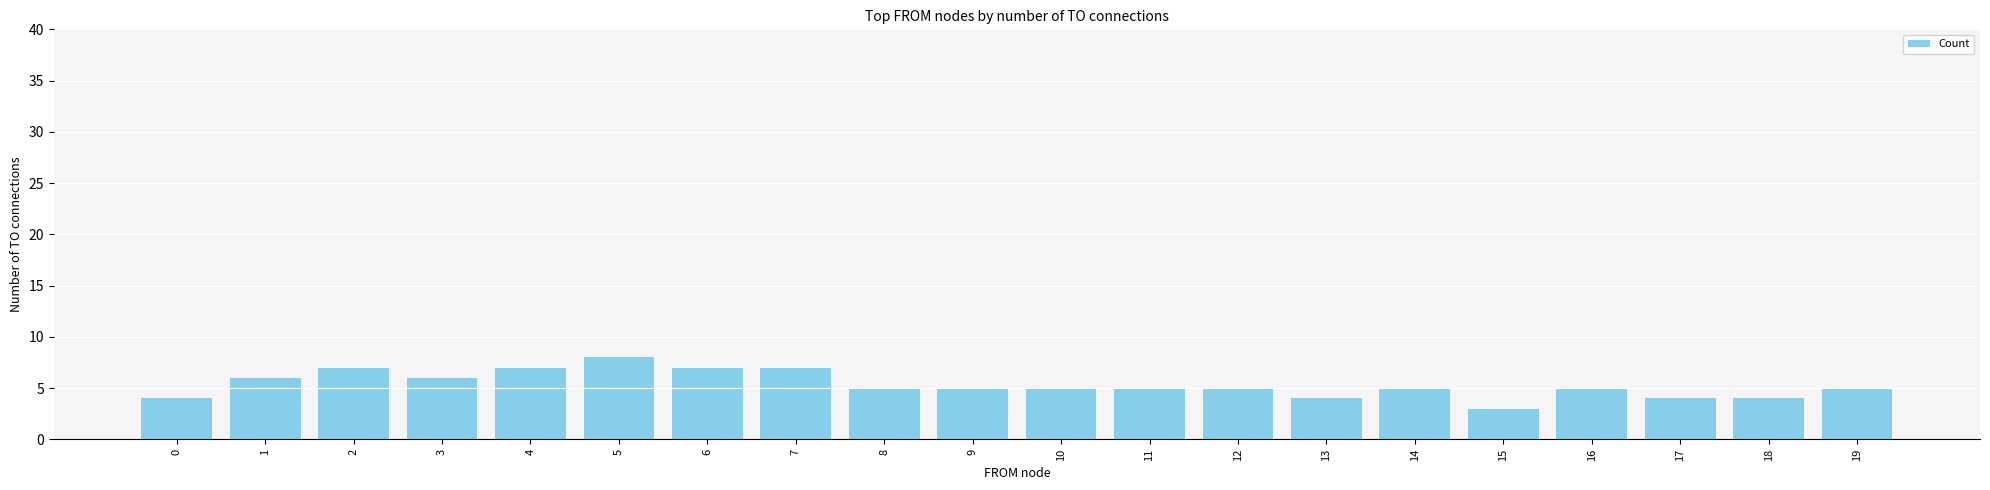

At which label does the data first exceed 5?

1